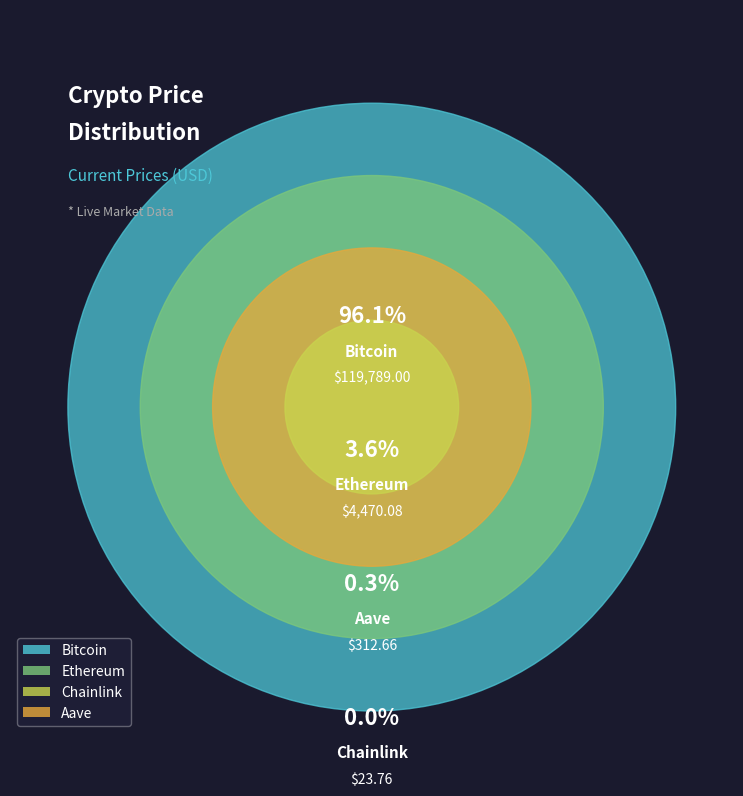

What is the majority slice?

Bitcoin